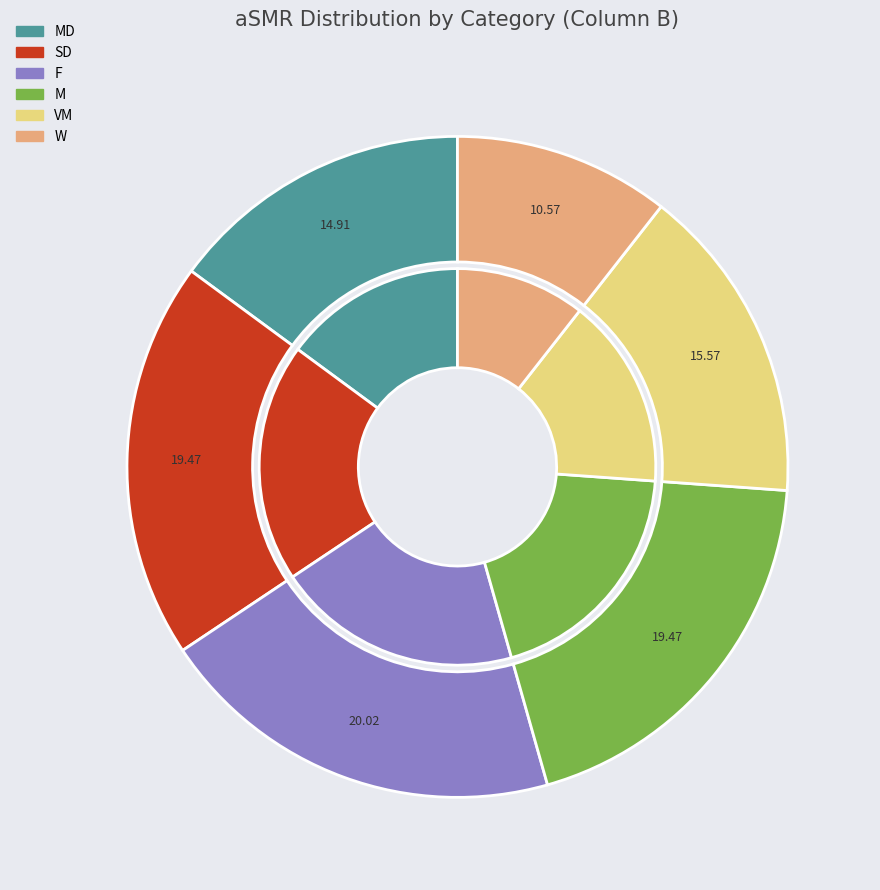

What is the total percentage of MD and F?

34.9%